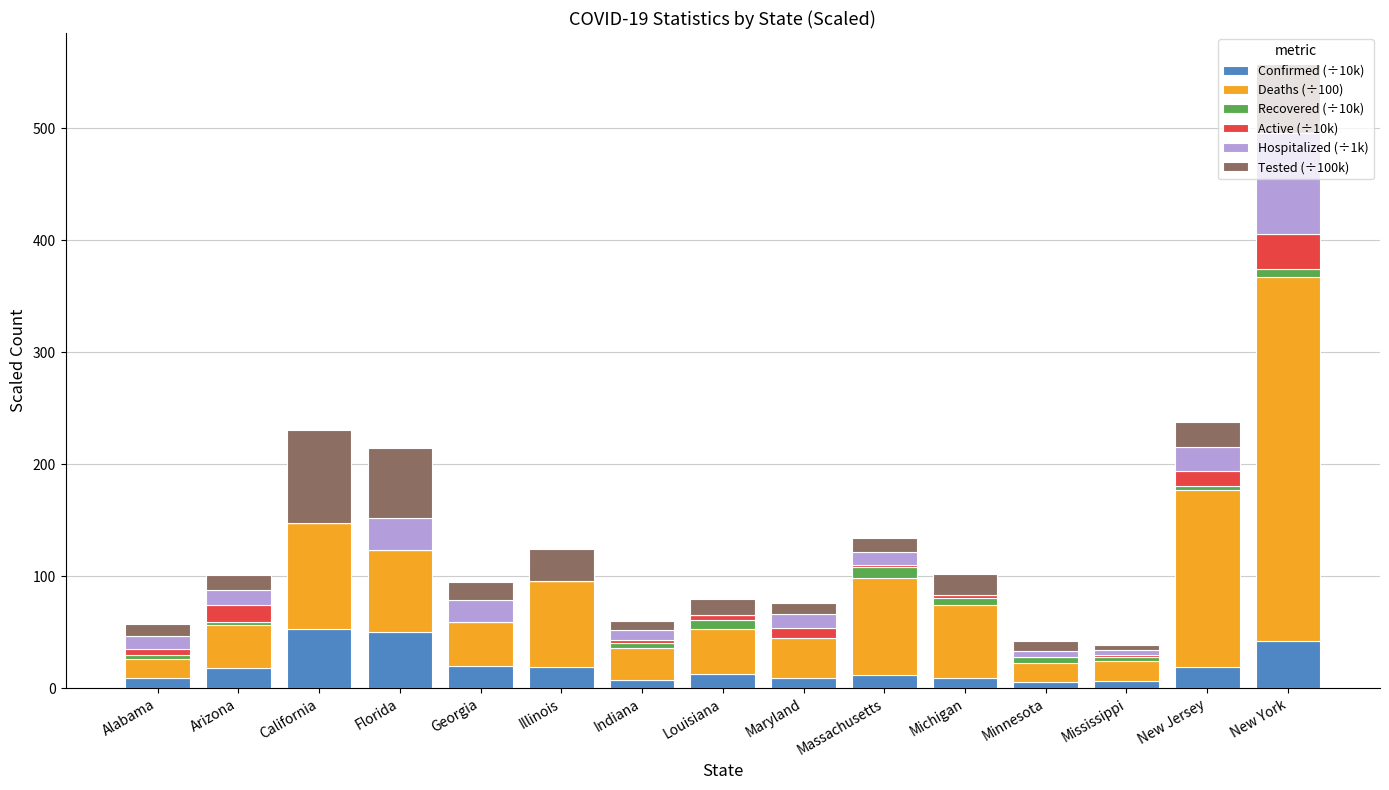

What is the total value across all series at Illinois?

124.5